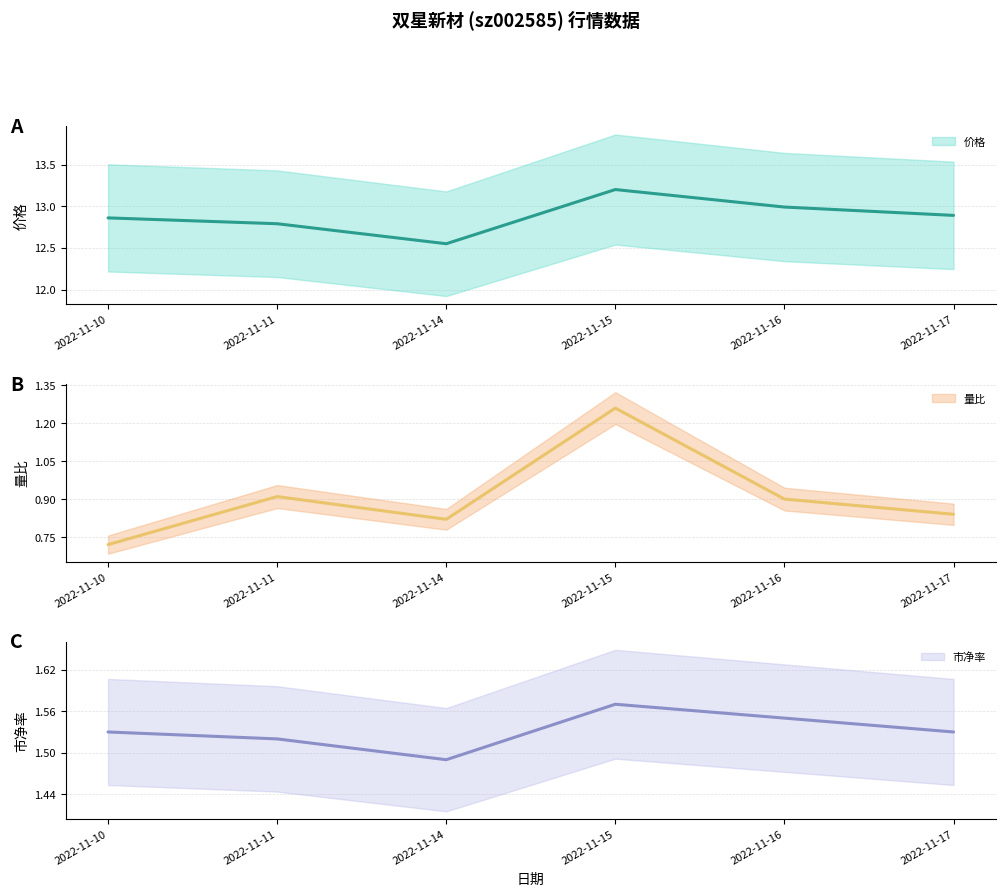

What is the spread (max minus min) of values at 2022-11-14?

11.7